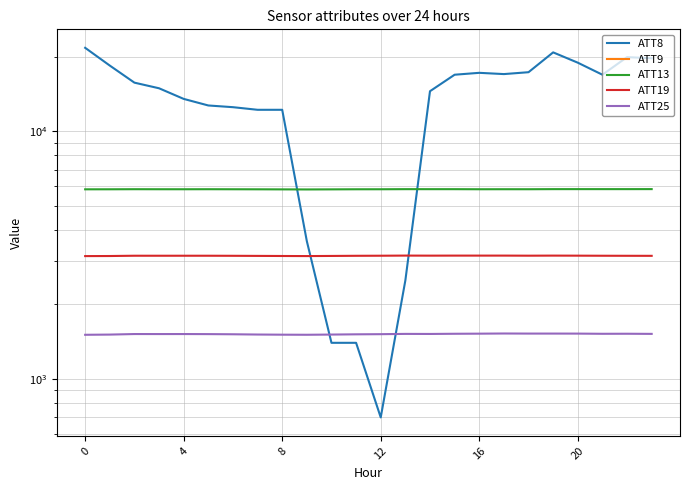

Is the value of ATT19 at 22 greater than the value of ATT25 at 21?

Yes